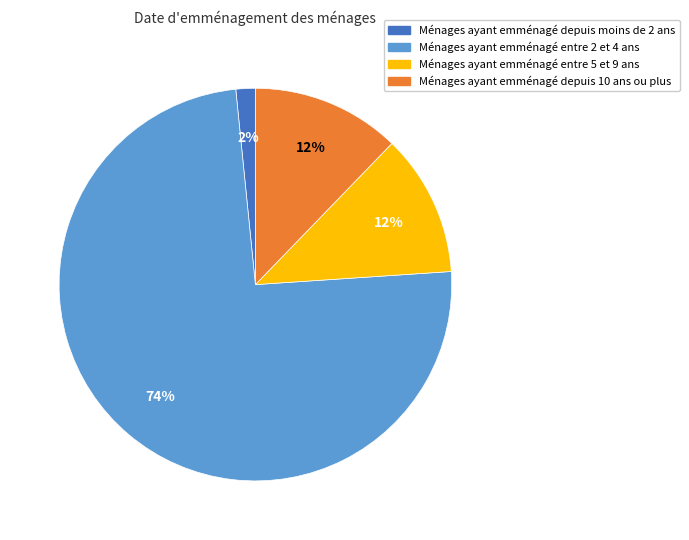

How many slices are in this pie chart?

4